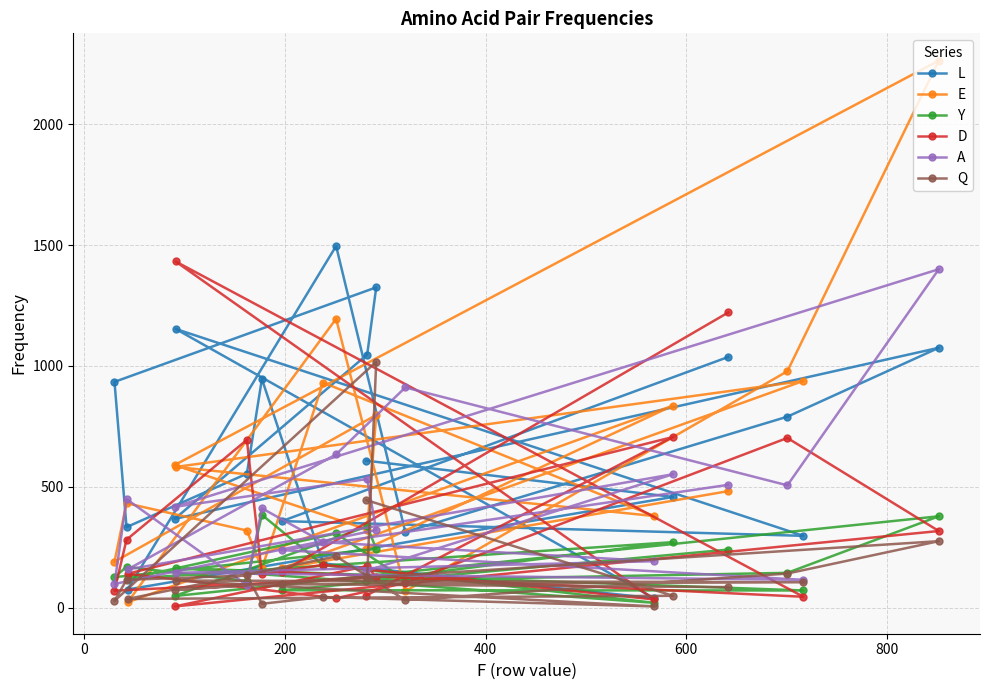

Which series has the largest range (max minus min)?

E